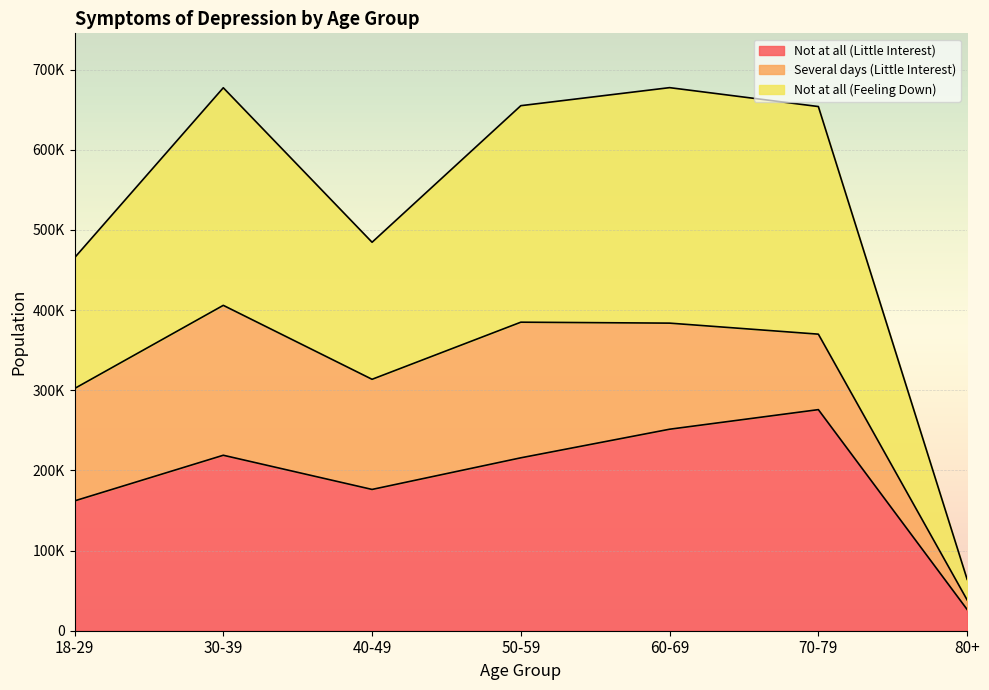

What are all the series names shown in the legend?

Not at all (Little Interest), Several days (Little Interest), Not at all (Feeling Down)